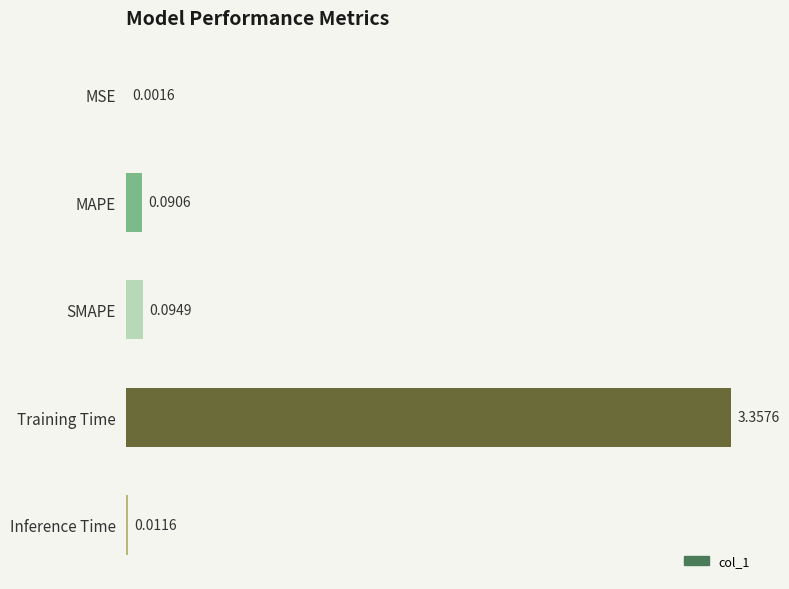

What is the change in value from SMAPE to Training Time?

+3.3